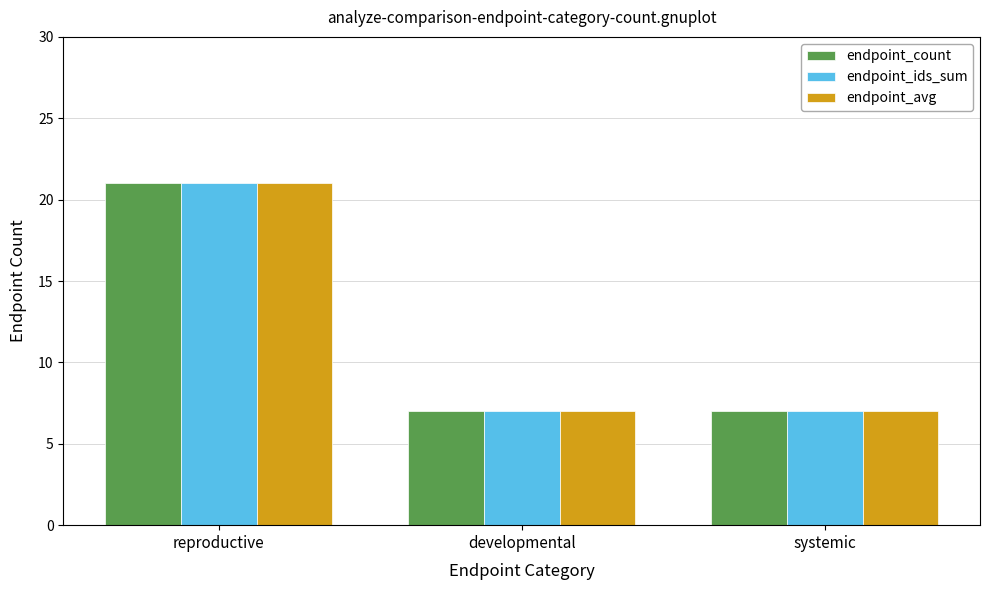

At which category is the sum across all series the highest?

reproductive